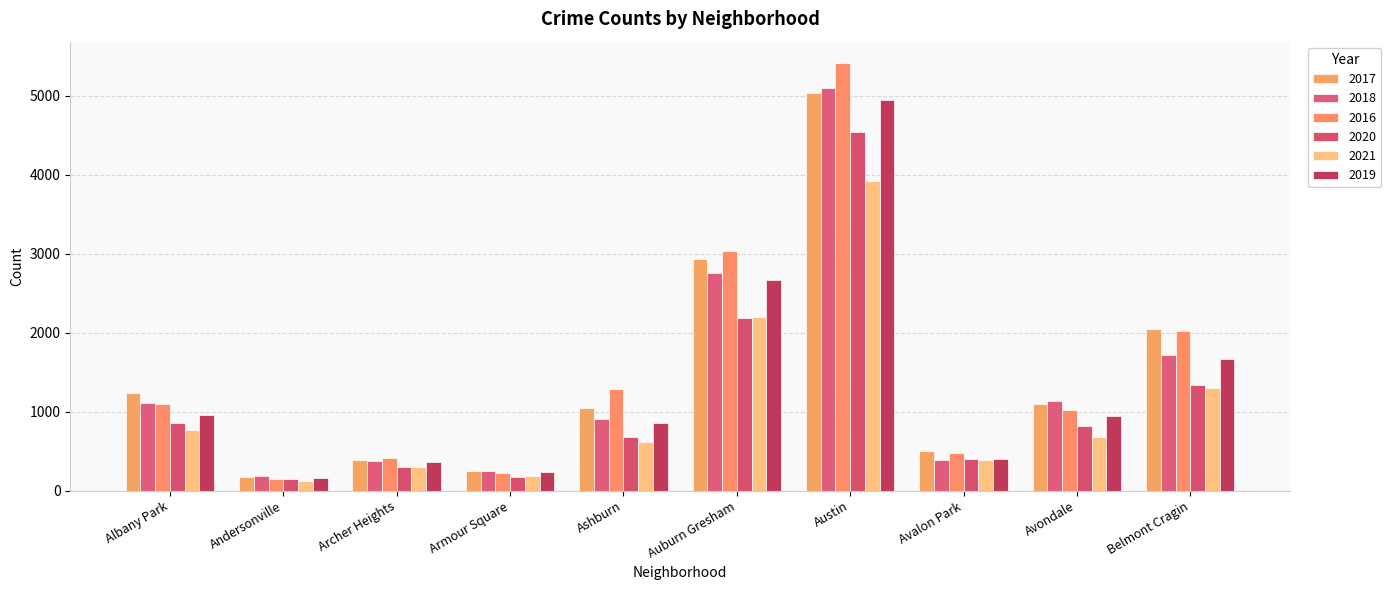

What is the value of the 2019 bar at the 4th from the left?

239